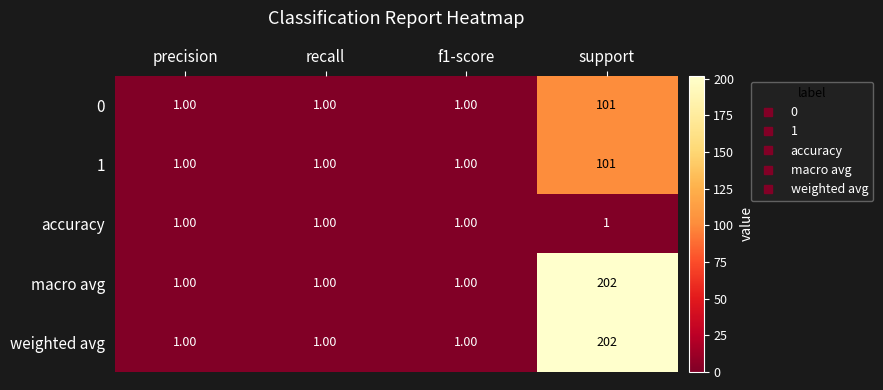

What is the difference between the highest and lowest values at support?

201